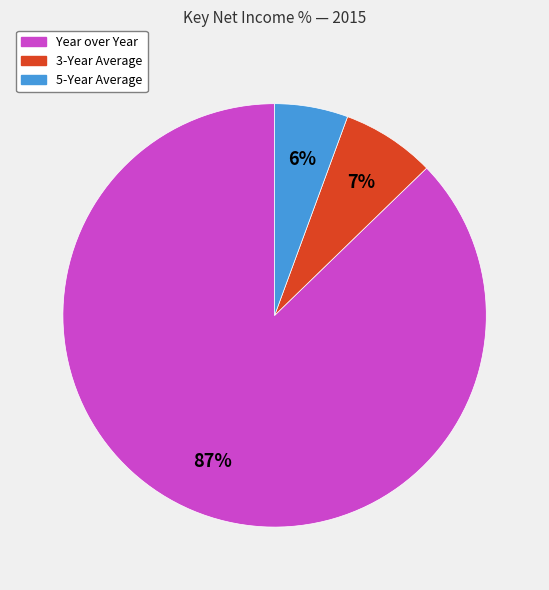

How many slices are in this pie chart?

3